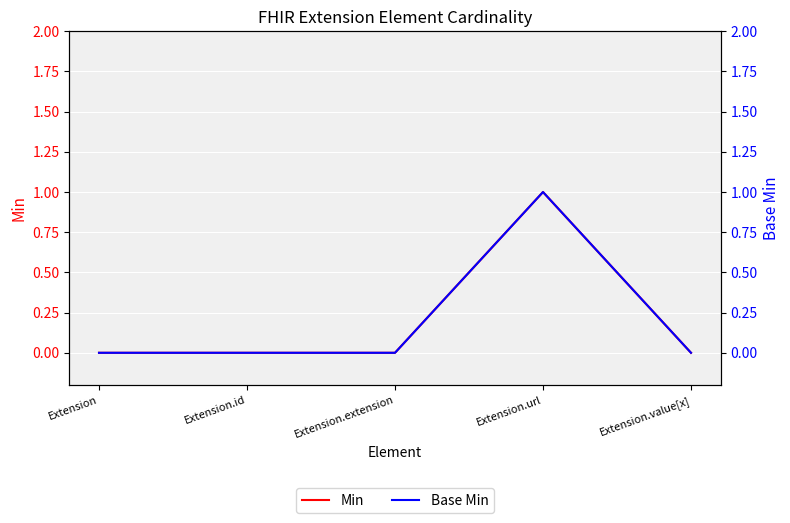

What is the maximum value for Base Min?

1